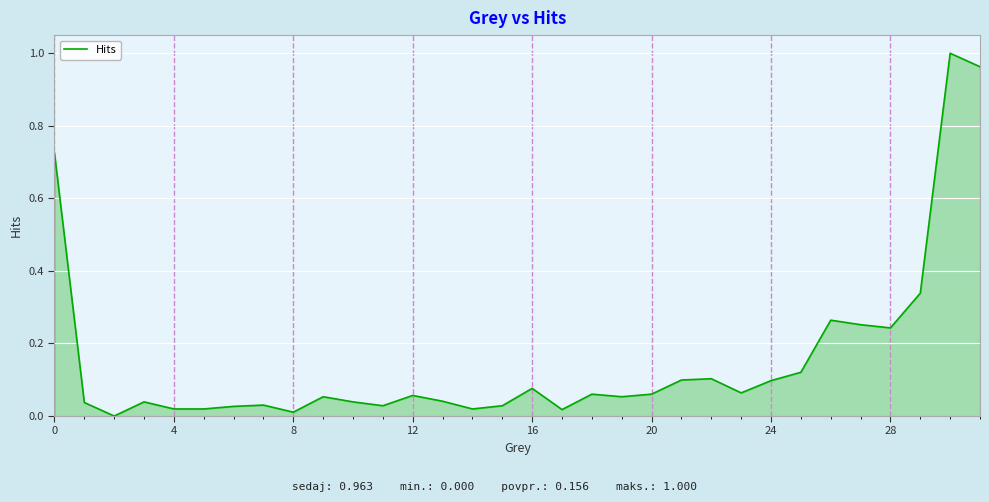

Is it true that the value at 16 is 0.0?

False